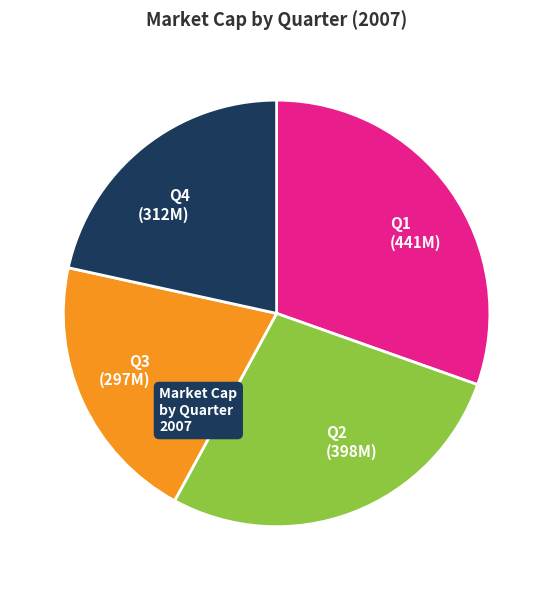

Combined, do Q1 (441M) and Q3 (297M) account for over 50%?

Yes